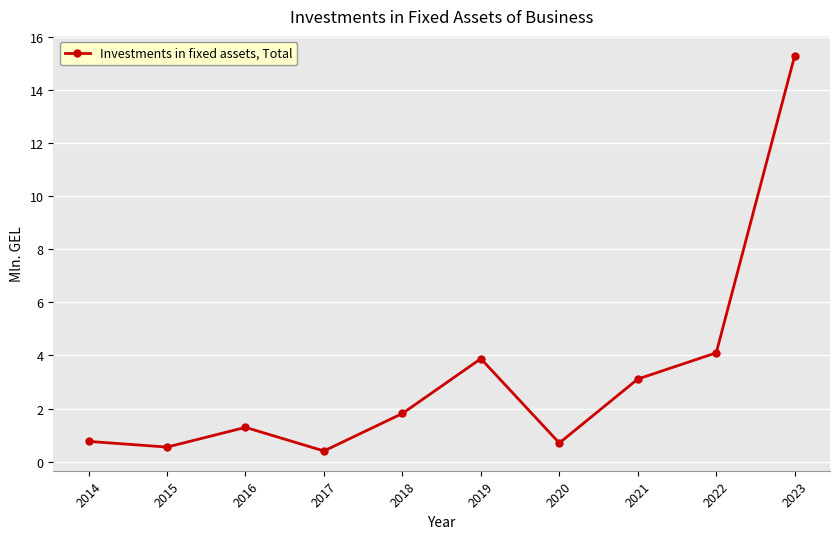

The value at 2018 is 1.8. True or false?

True